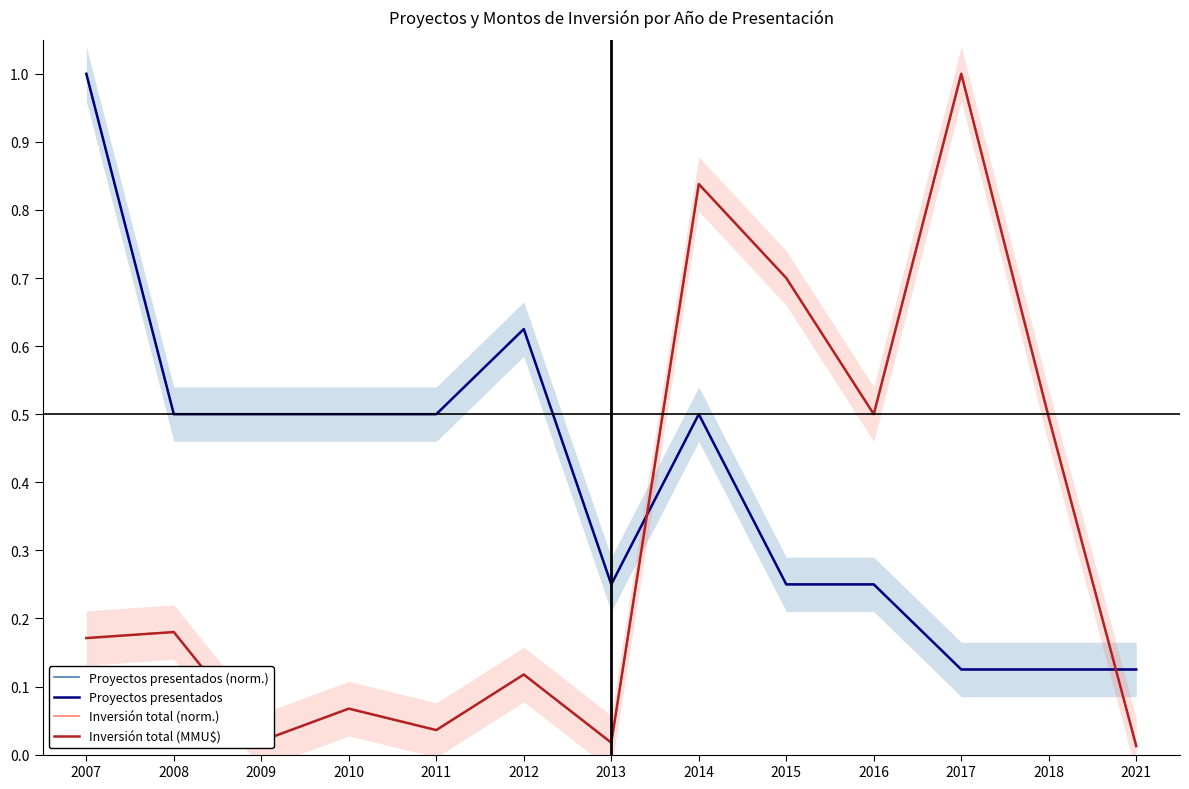

List the series in order of their peak value, lowest first.

Proyectos presentados (norm.), Proyectos presentados, Inversión total (norm.), Inversión total (MMU$)